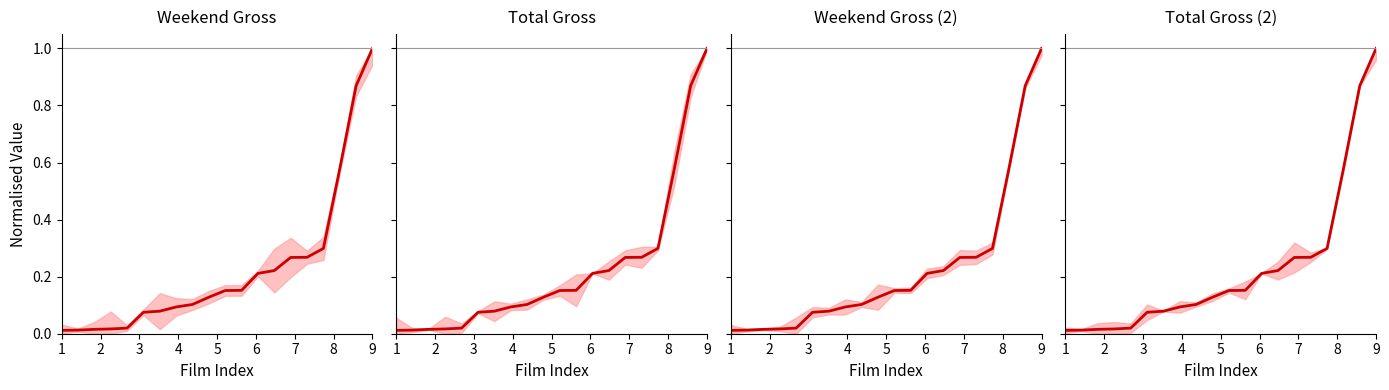

The Weekend_Gross (norm) series shows 0.1 at 7. True or false?

False